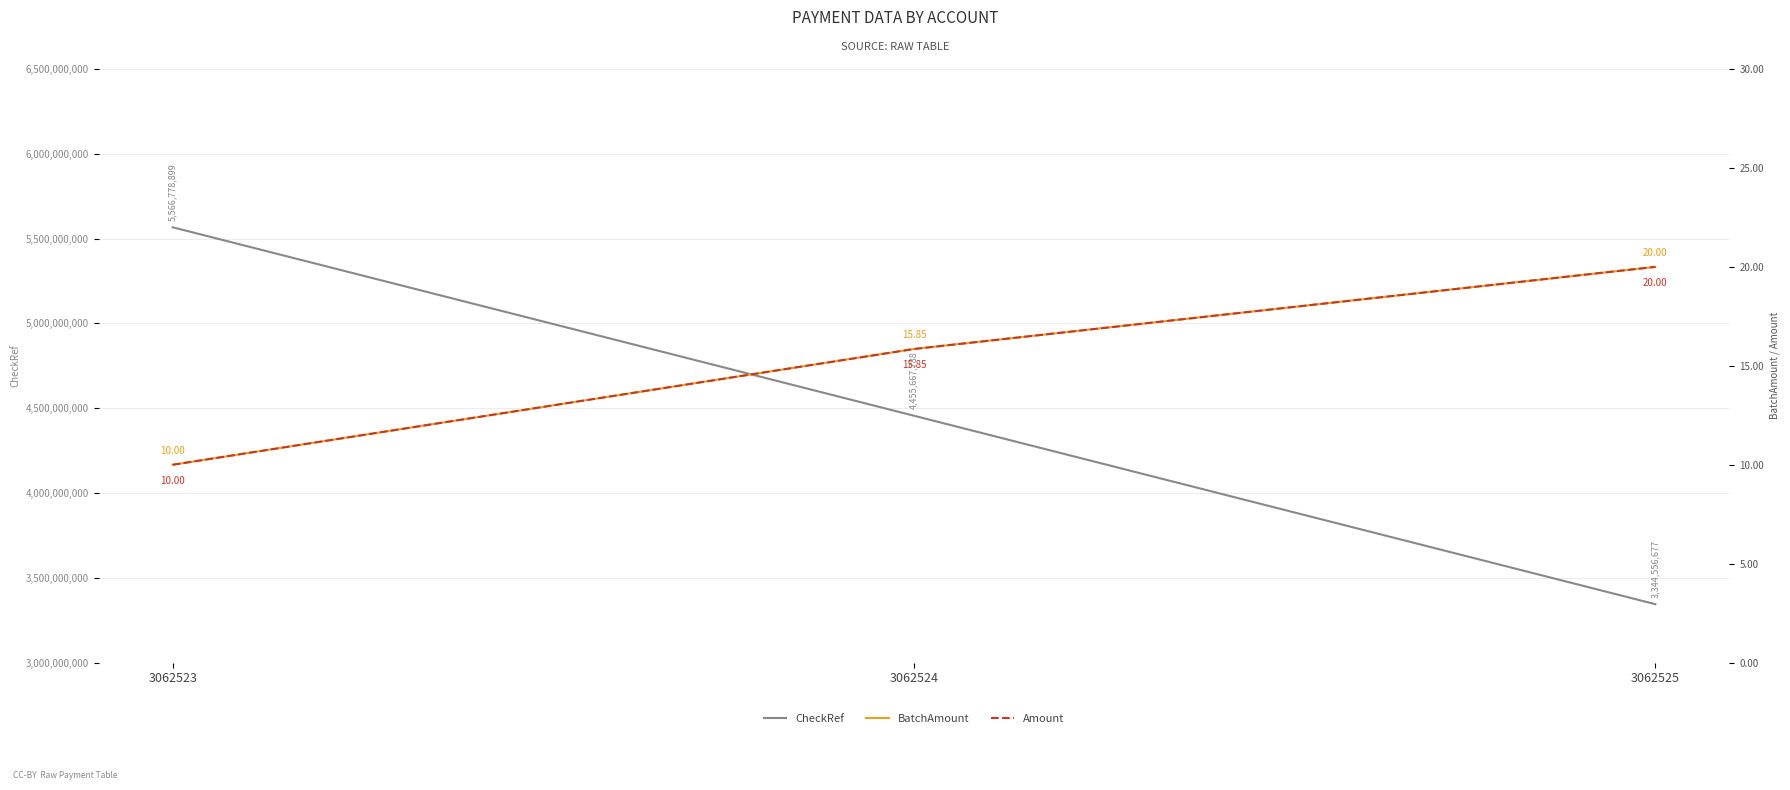

Is the value of BatchAmount at 3062523 greater than the value of CheckRef at 3062525?

No